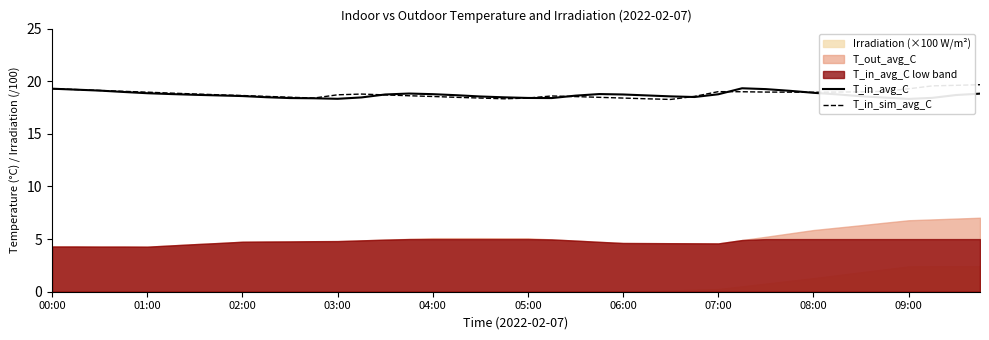

True or false: T_in_avg_C has more than 2 interior local peaks.

True